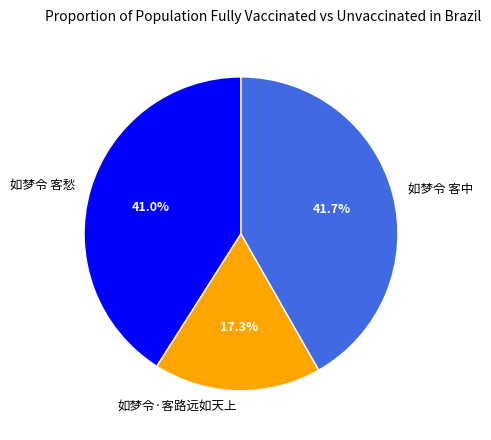

To the nearest percent, what is the average slice percentage?

33%